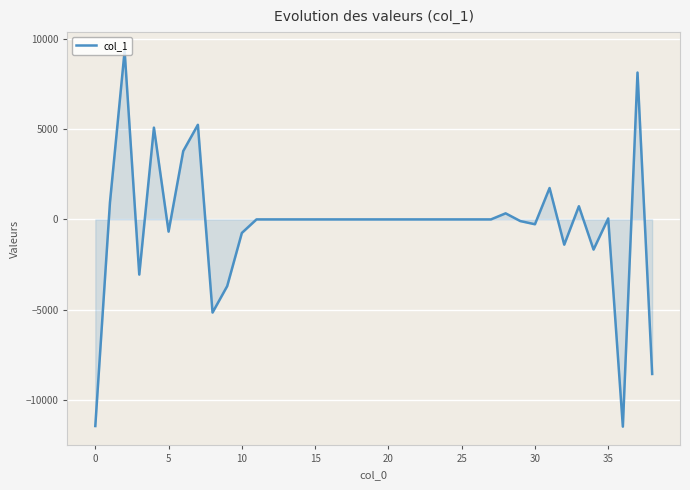

What is the minimum value shown in the chart?

-11497.3